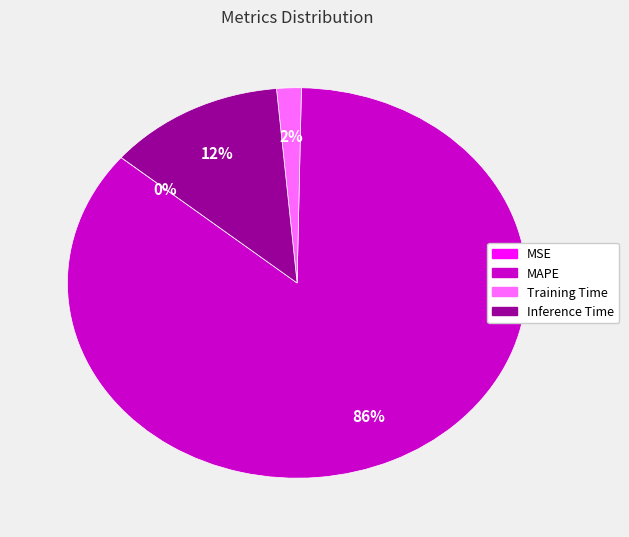

Which slice represents more than half of the pie?

MAPE